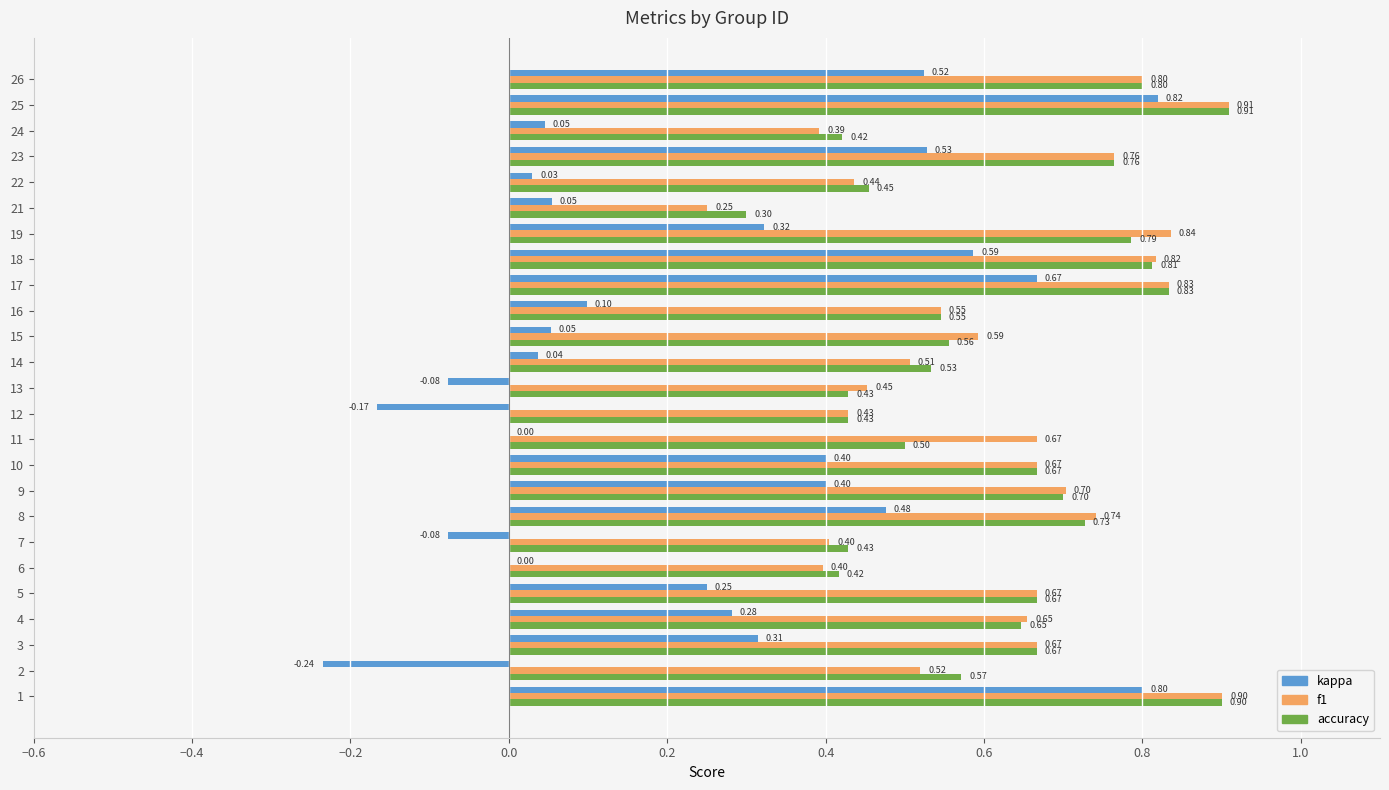

What is the highest value of the f1 series?

0.9